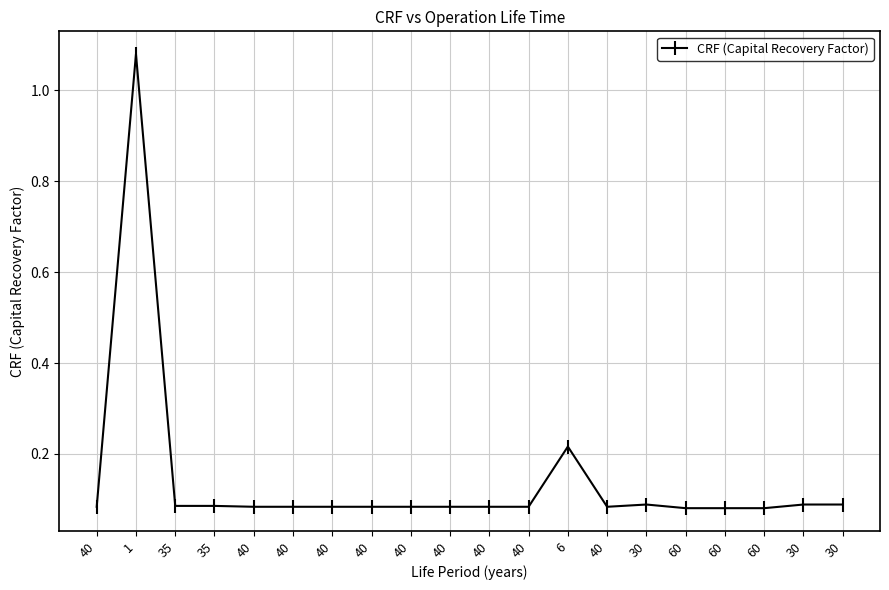

What is the sum of all values?

2.8